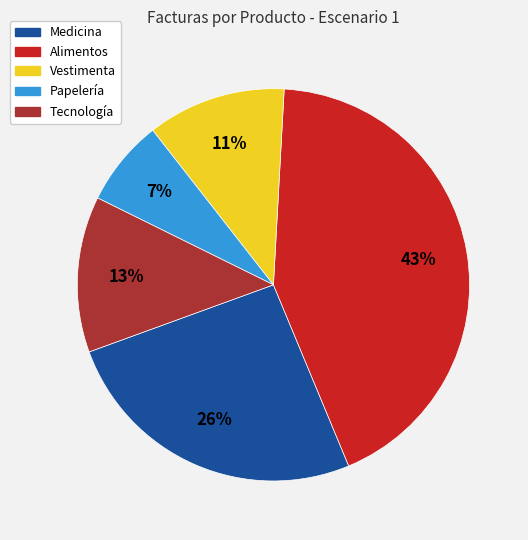

What is the largest slice in the pie chart?

Alimentos